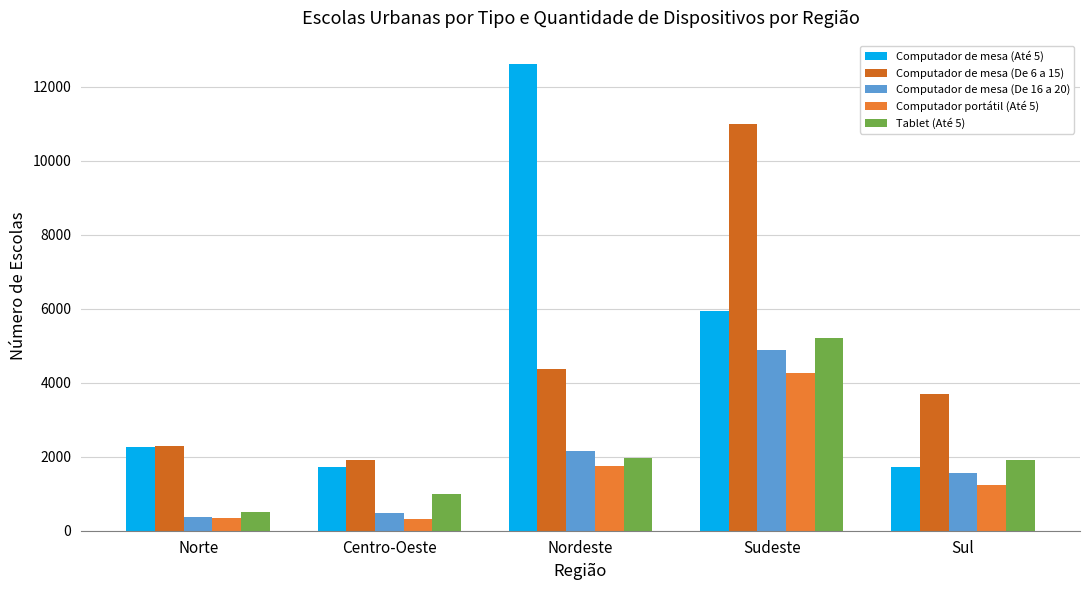

What is the difference between the maximum and minimum values in the Computador de mesa (De 16 a 20) series?

4533